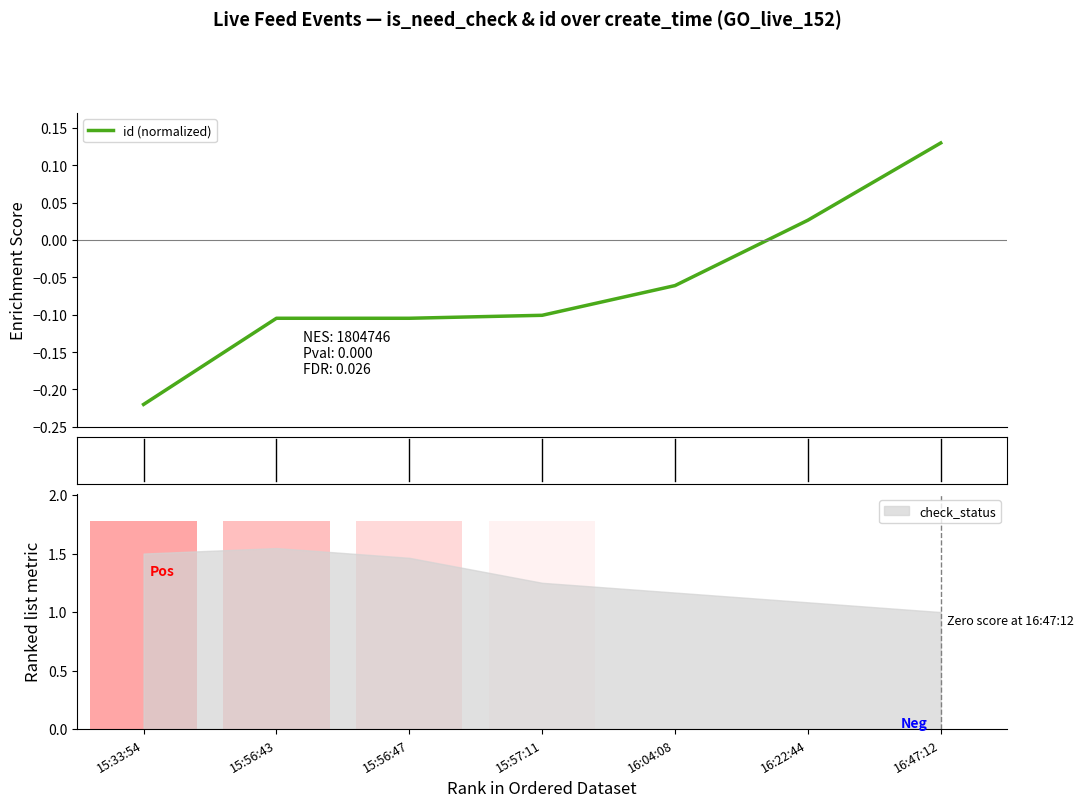

Rank the categories by value from highest to lowest.

16:47:12, 16:22:44, 16:04:08, 15:57:11, 15:56:43, 15:56:47, 15:33:54